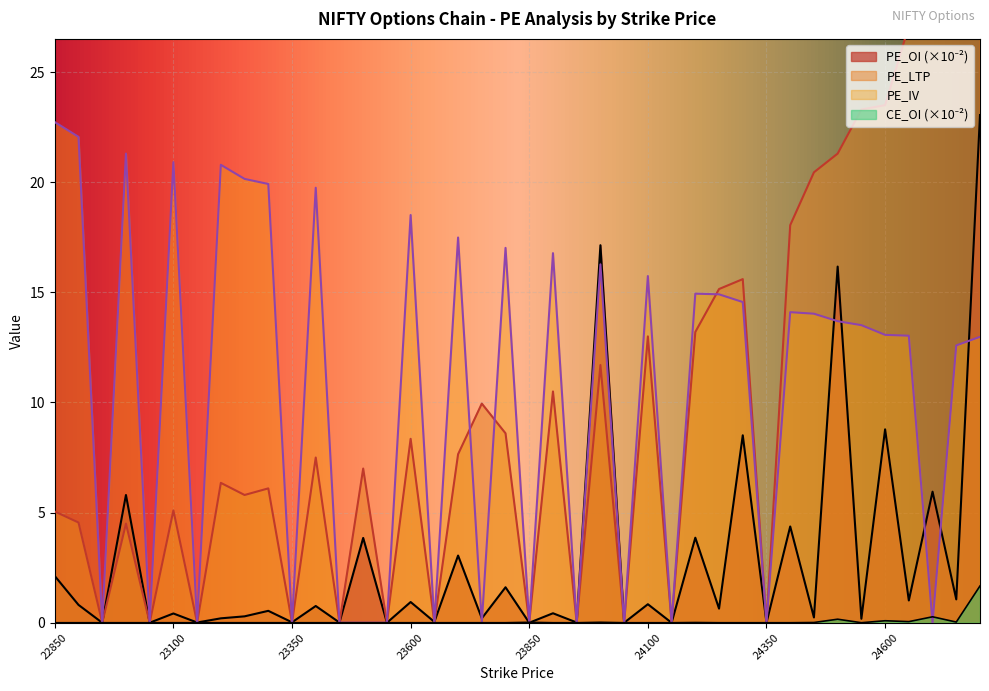

How many positive values does the PE_OI series have?

33